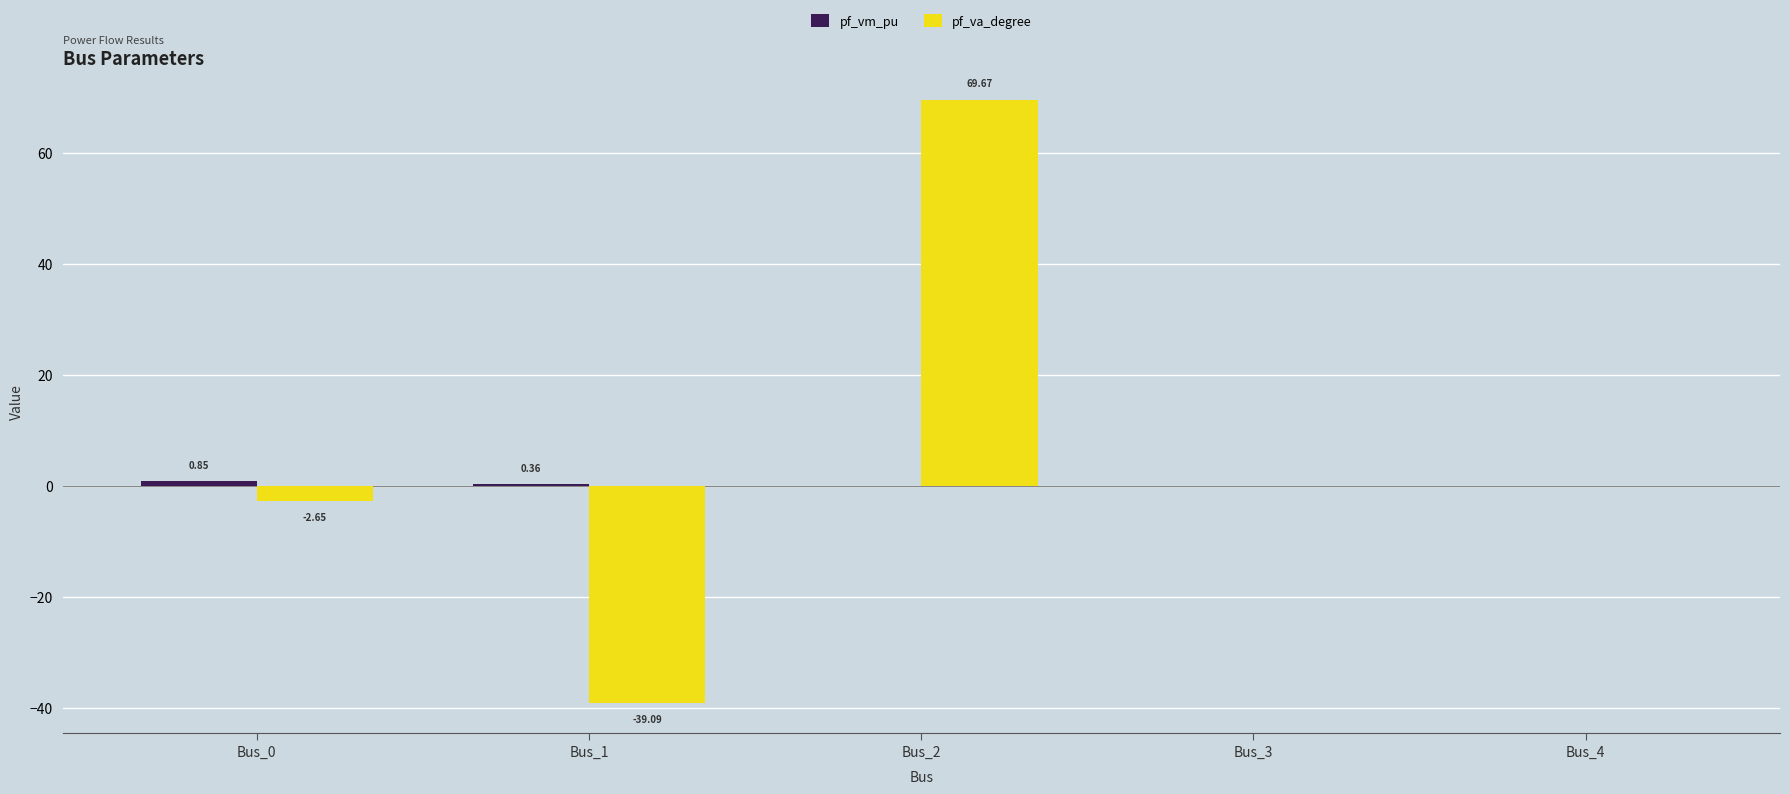

Are the bars grouped side by side (vs. stacked)?

Yes